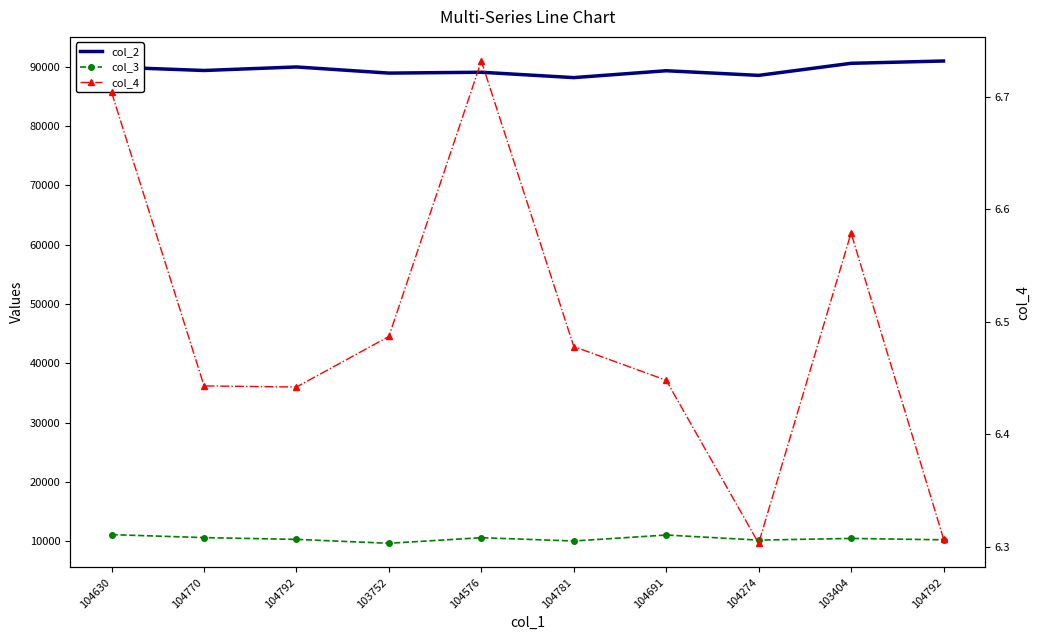

The col_3 series shows 10204.5 at 104792. True or false?

True